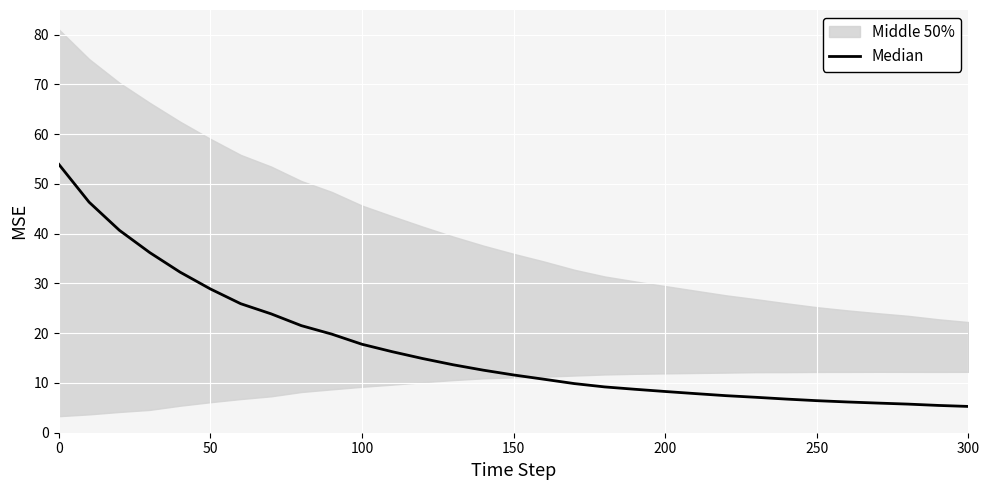

How many lines are shown in the chart?

1